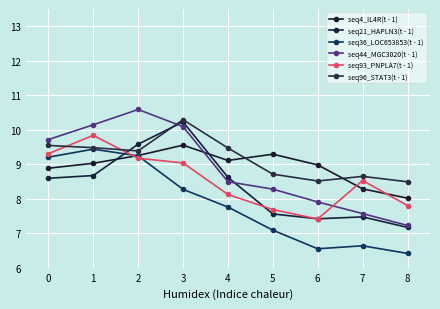

Where is the first local maximum for seq21_HAPLN3(t - 1)?

3